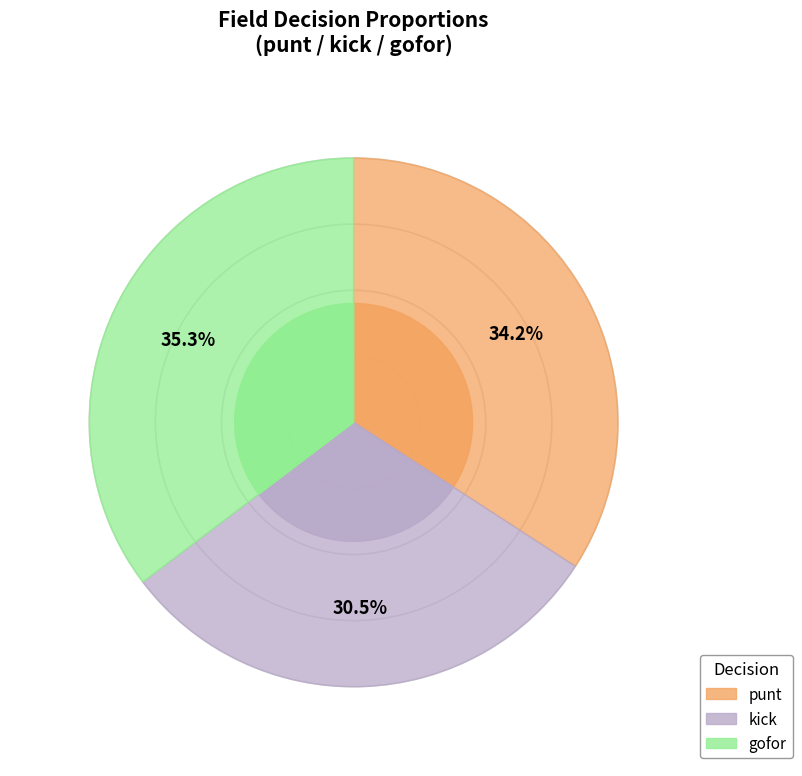

Is it true that y=8 is 13% of the pie?

False